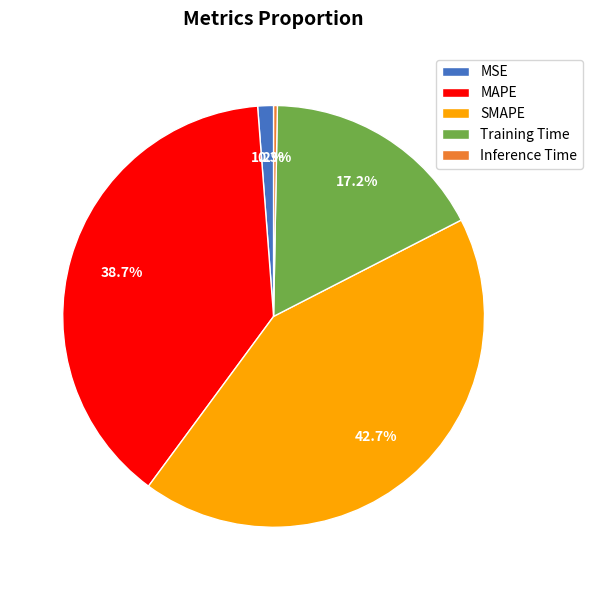

Count the number of slices in the pie.

5